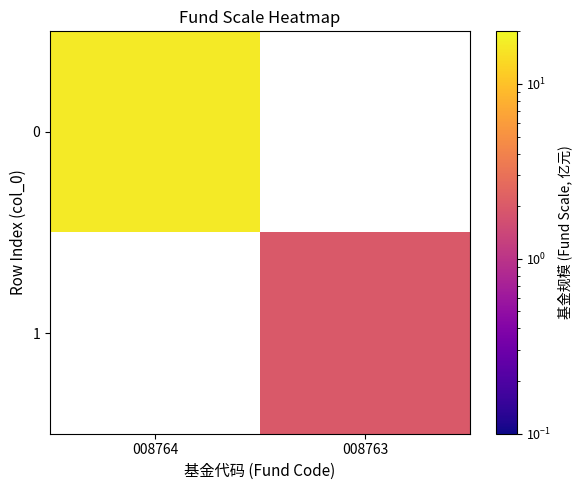

Reading right to left, list all the values displayed in this chart.

0: 008763=0.0	008764=16.8
1: 008763=2.0	008764=0.0